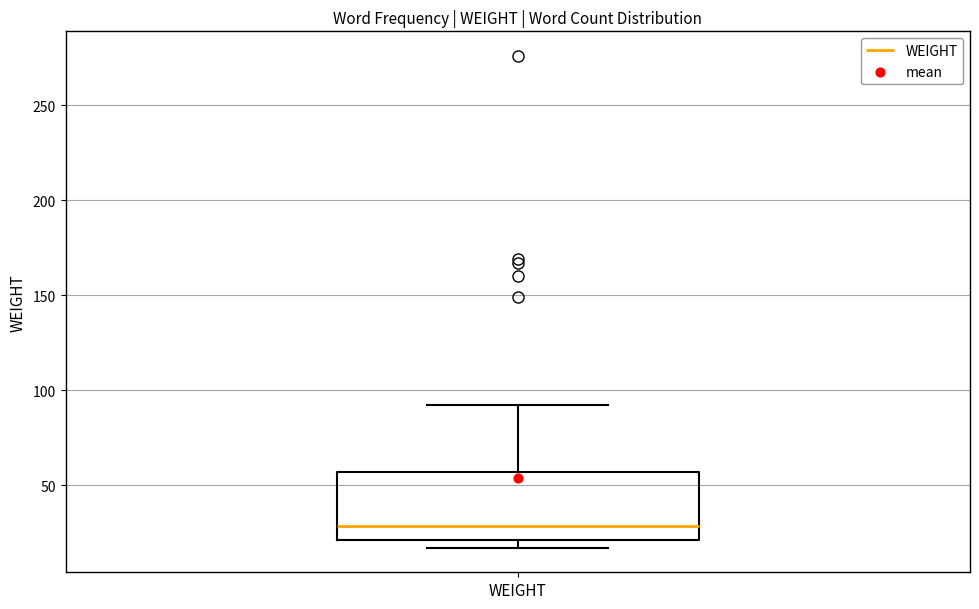

Transcribe this box plot: give where the median line is, the range the box spans, and where the two whiskers end, as read against the y-axis. The values are not printed on the chart, so give them approximately, as read against the axis.

median 30, box 20 to 55, whiskers 15 to 90